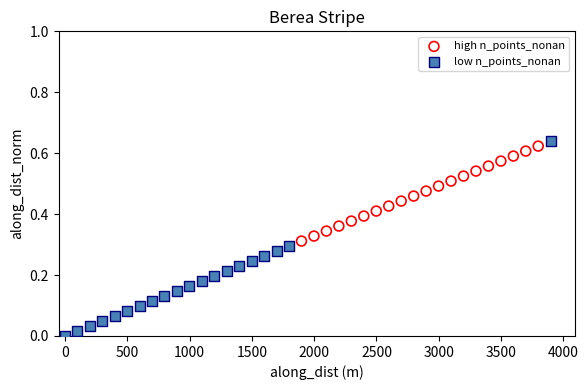

Which series has the widest spread of Y values?

low n_points_nonan